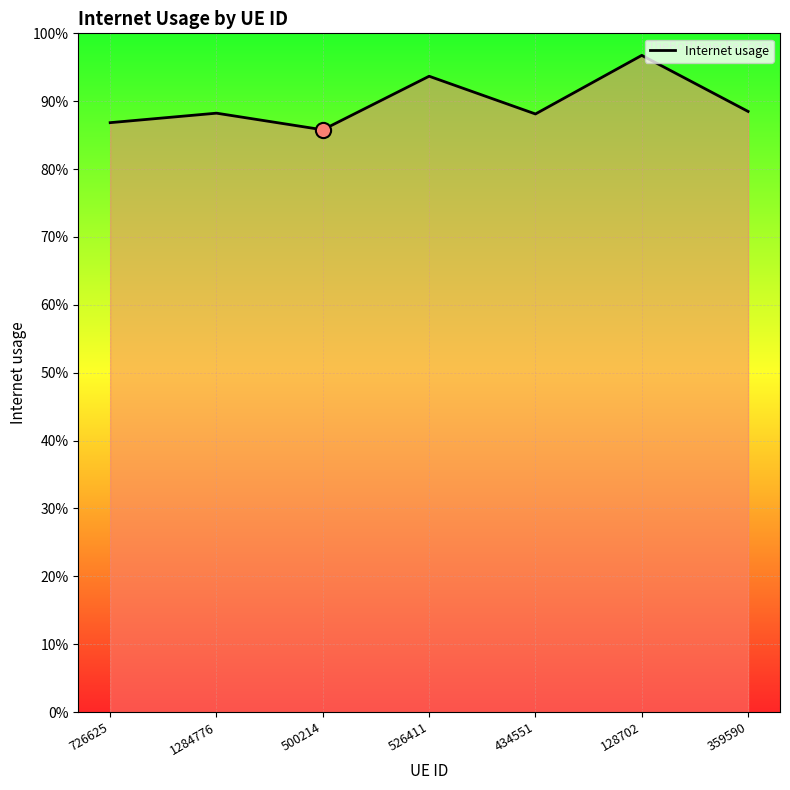

Does the chart have visible grid lines?

Yes